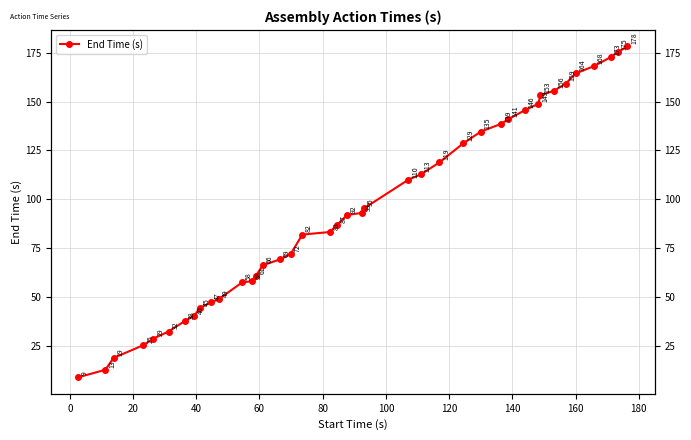

True or false: there are more than 1 points higher than both neighbors.

False